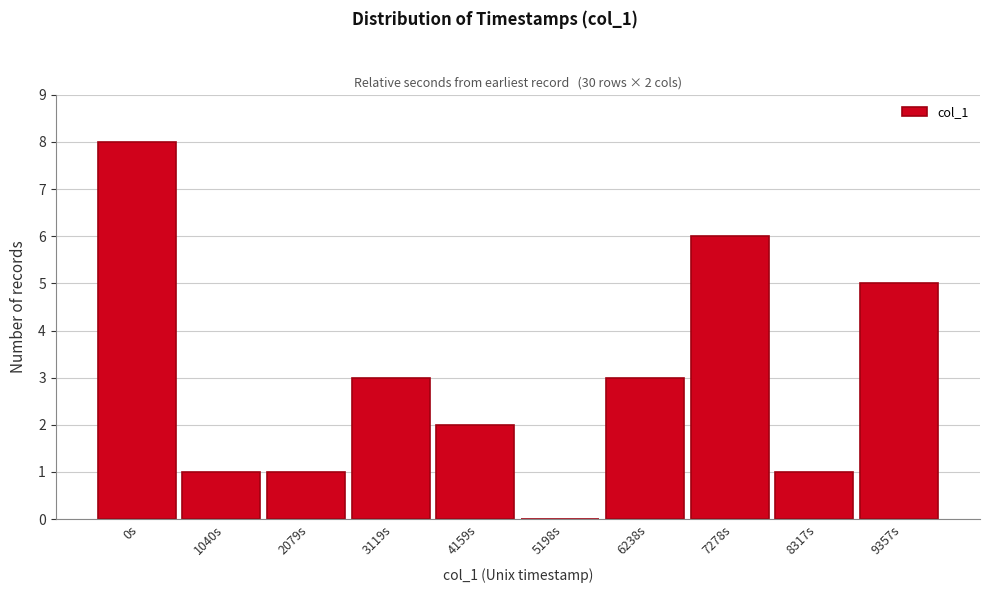

Reading left to right, what are all the values shown in this chart?

0s=8	1040s=1	2079s=1	3119s=3	4159s=2	5198s=0	6238s=3	7278s=6	8317s=1	9357s=5